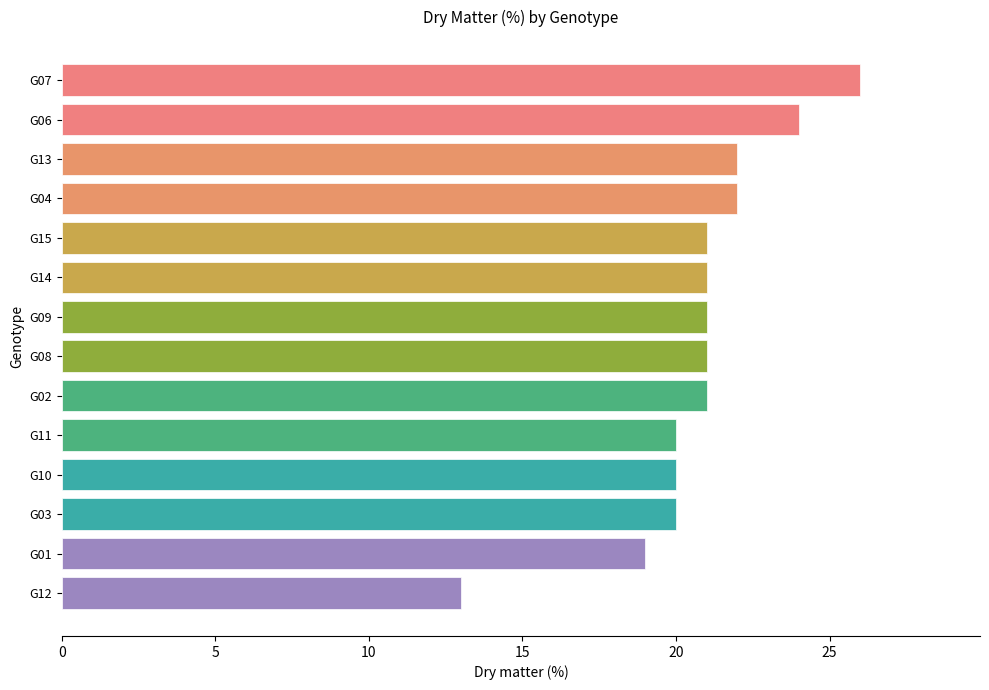

Reading bottom to top, what are all the values shown in this chart?

13	19	20	20	20	21	21	21	21	21	22	22	24	26